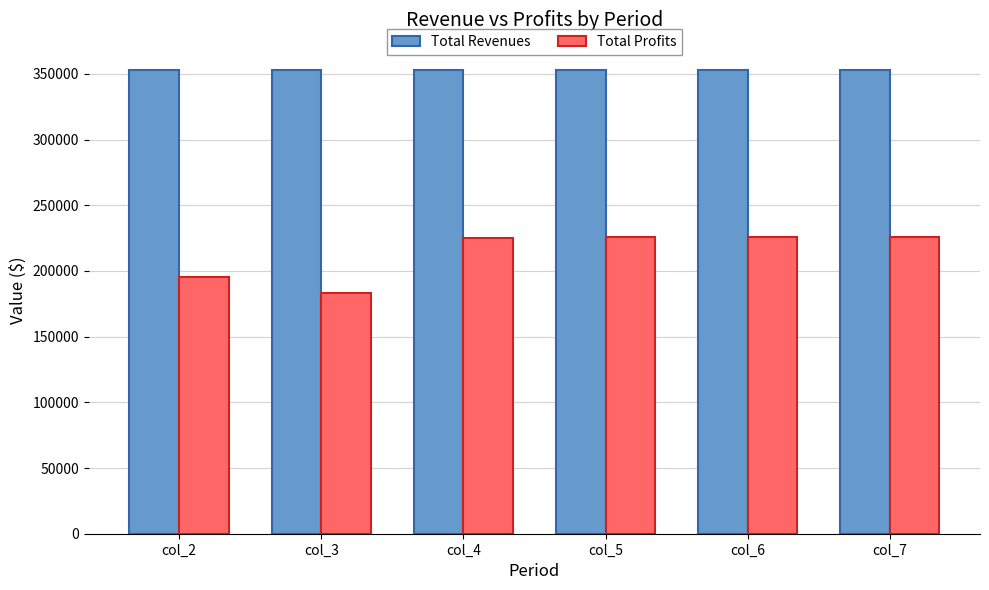

At which label is Total Profits closest to 204830?

col_2